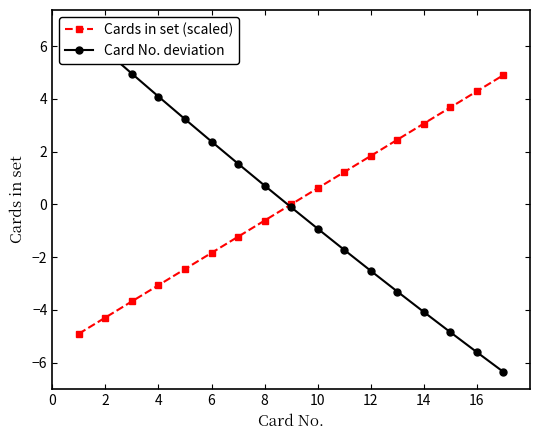

True or false: Cards in set (scaled) has a value of -3.1 at 4.

True